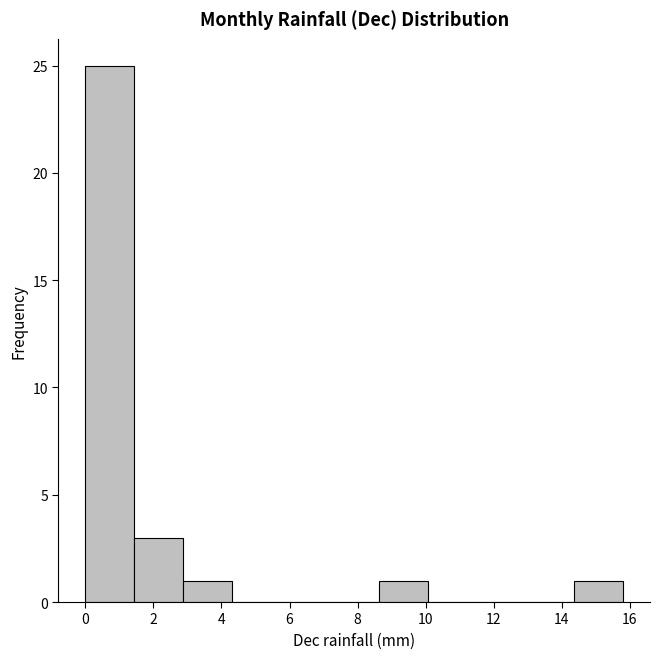

Reading left to right, list every bar in this chart as the range it spans on the x-axis followed by its height. Neither the bar edges nor the heights are printed on the chart, so give them approximately, as read against the axes.

0.0 to 1.4: 25
1.4 to 2.8: 3
2.8 to 4.4: 1
4.4 to 5.8: 0
5.8 to 7.2: 0
7.2 to 8.6: 0
8.6 to 10.0: 1
10.0 to 11.4: 0
11.4 to 13.0: 0
13.0 to 14.4: 0
14.4 to 15.8: 1